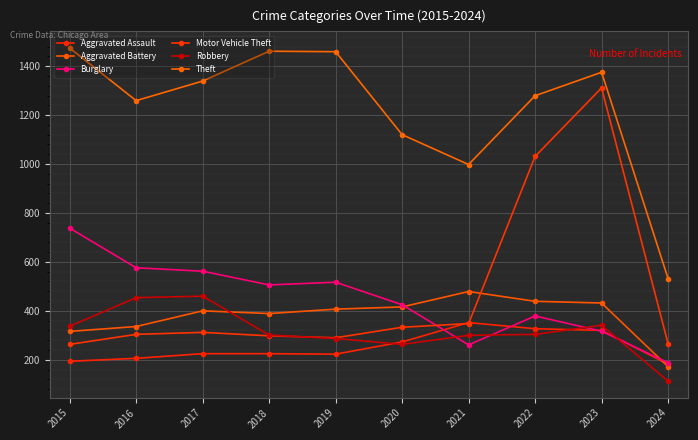

How many series are shown in this chart?

6